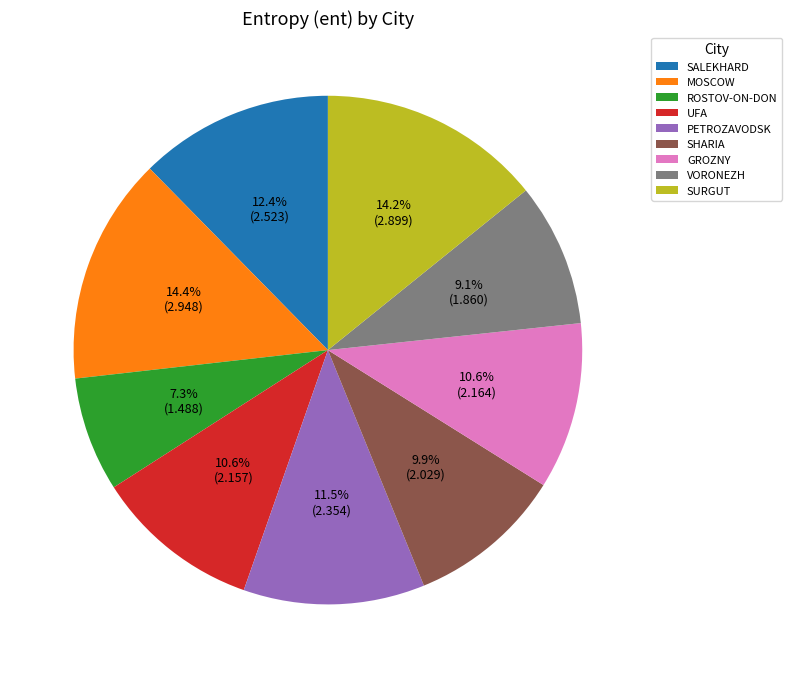

How many slices are in this pie chart?

9